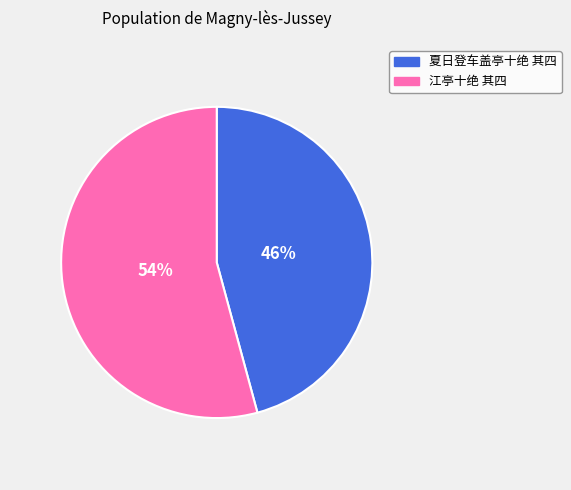

Which has a higher value, 夏日登车盖亭十绝 其四 or 江亭十绝 其四?

江亭十绝 其四